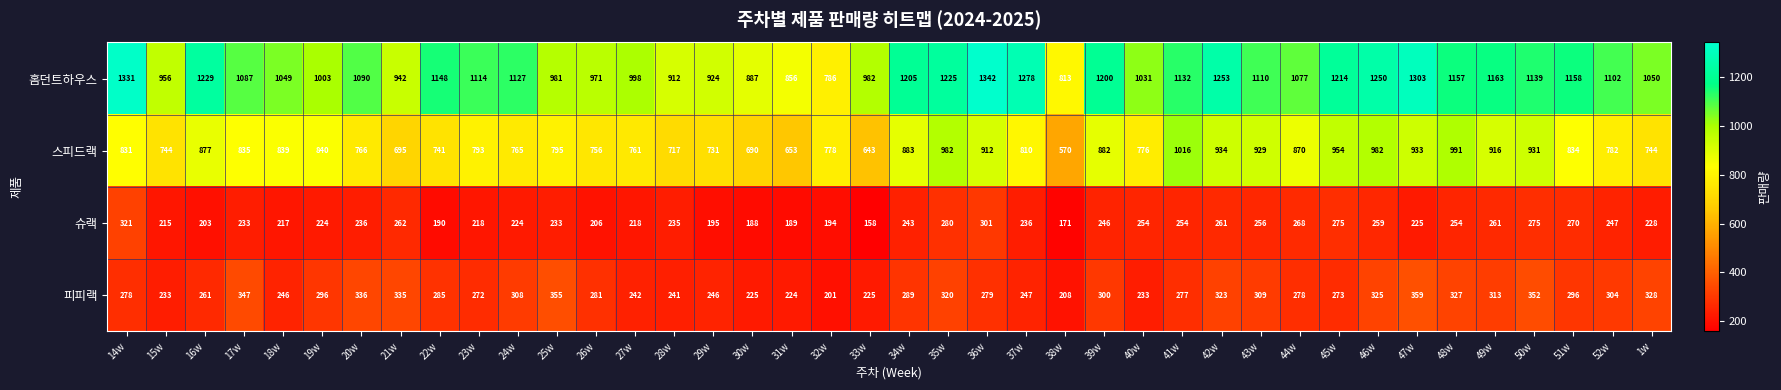

At which category is the sum across all series the highest?

36w